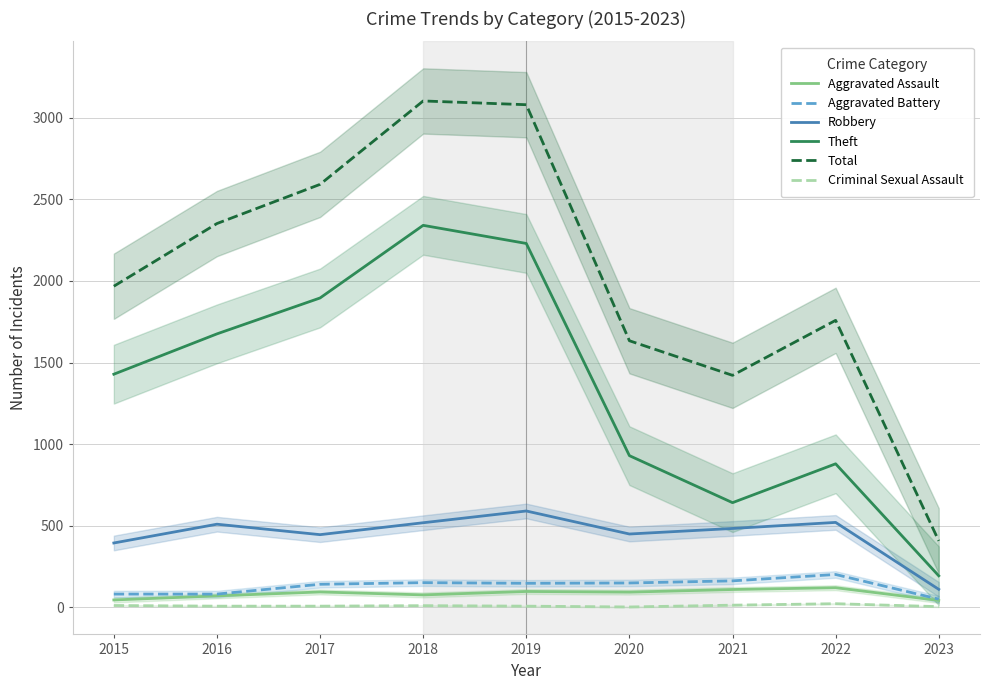

True or false: Aggravated Assault and Criminal Sexual Assault intersect in this chart.

False